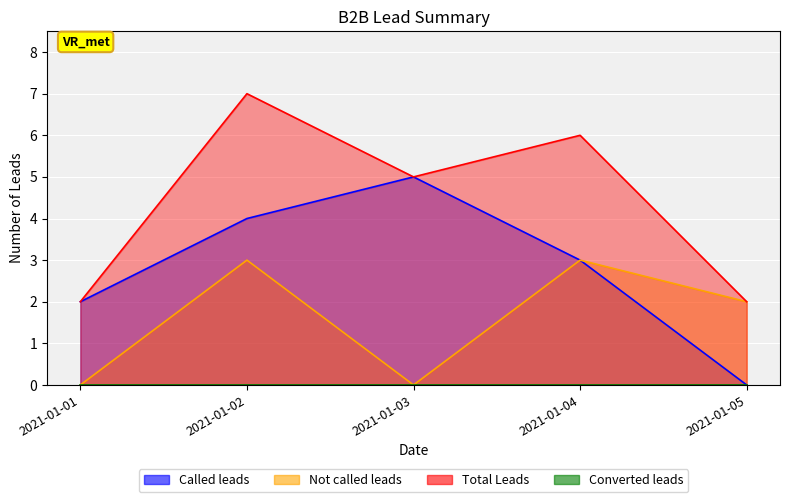

In Total Leads, how many points are lower than both neighbors (excluding endpoints)?

1